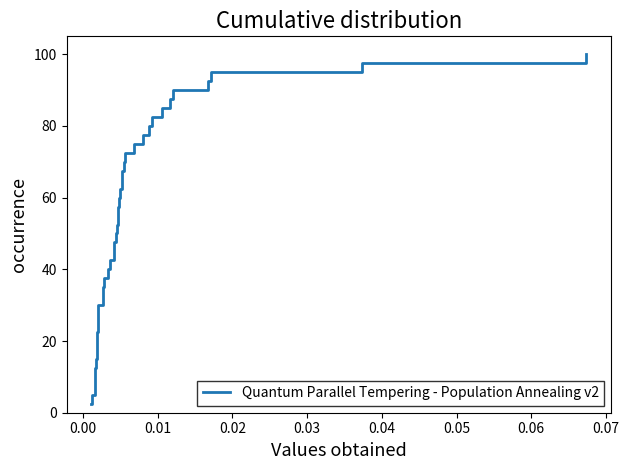

How many values are below 52?

20